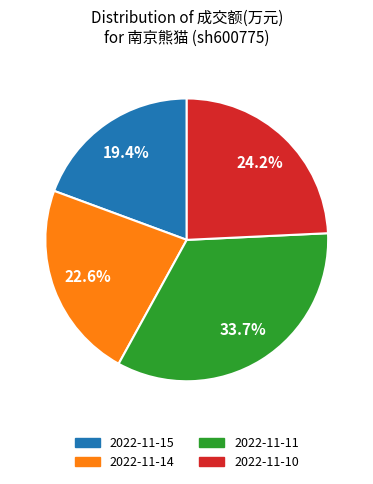

To the nearest percent, what is the difference between the largest and smallest slice percentages?

14%